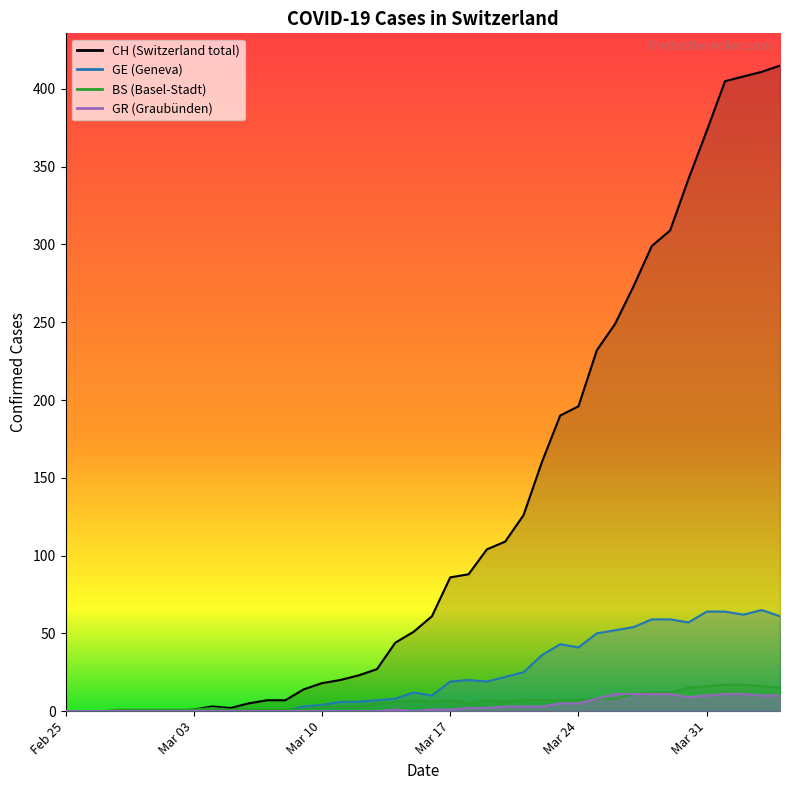

Is the value of BS at 11 greater than the value of CH at 22?

No